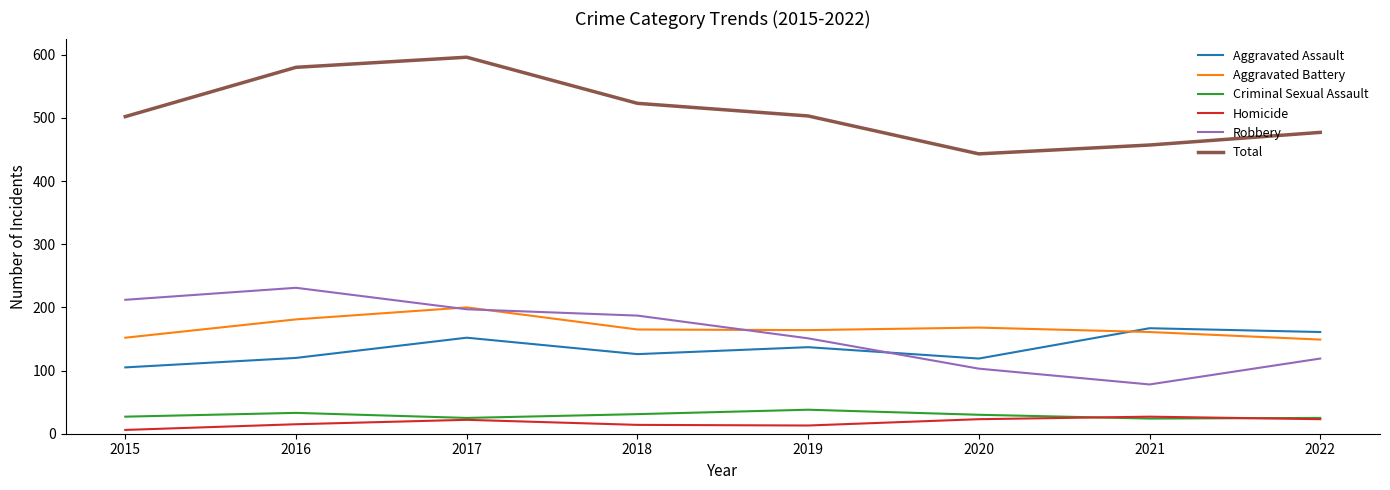

True or false: Aggravated Battery and Homicide cross at least once.

False